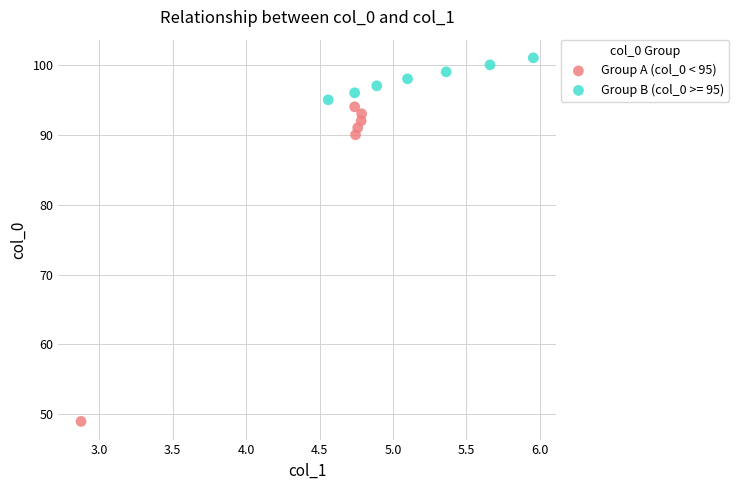

Which series reaches the maximum Y coordinate?

Group B (col_0 >= 95)